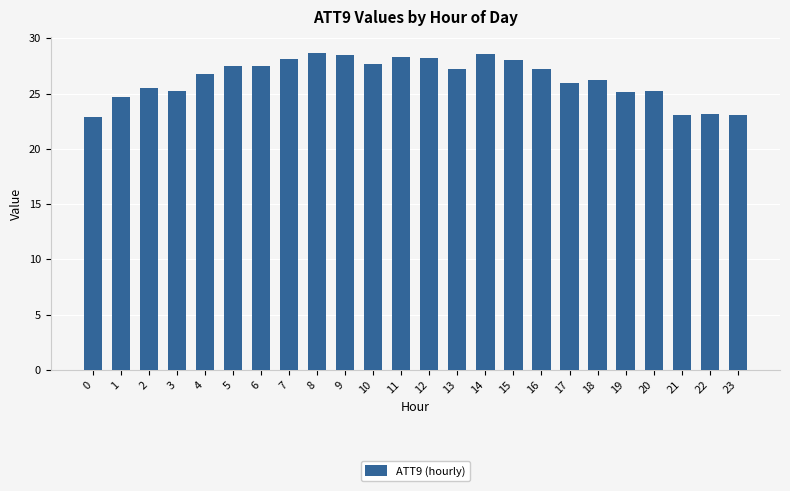

What is the ratio of the value at 13 to the value at 17?

1.0